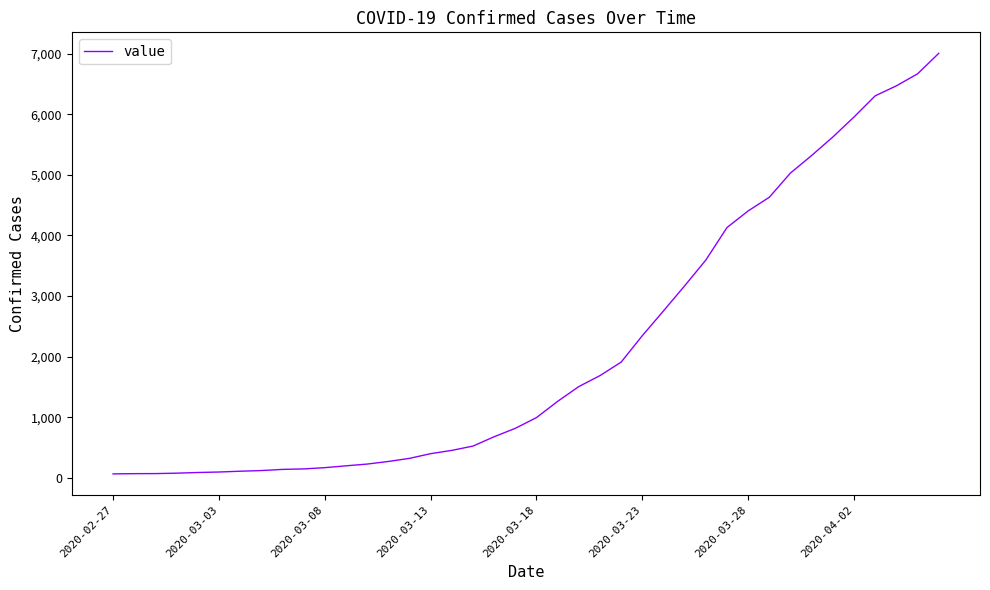

Count the number of data series in this chart.

1